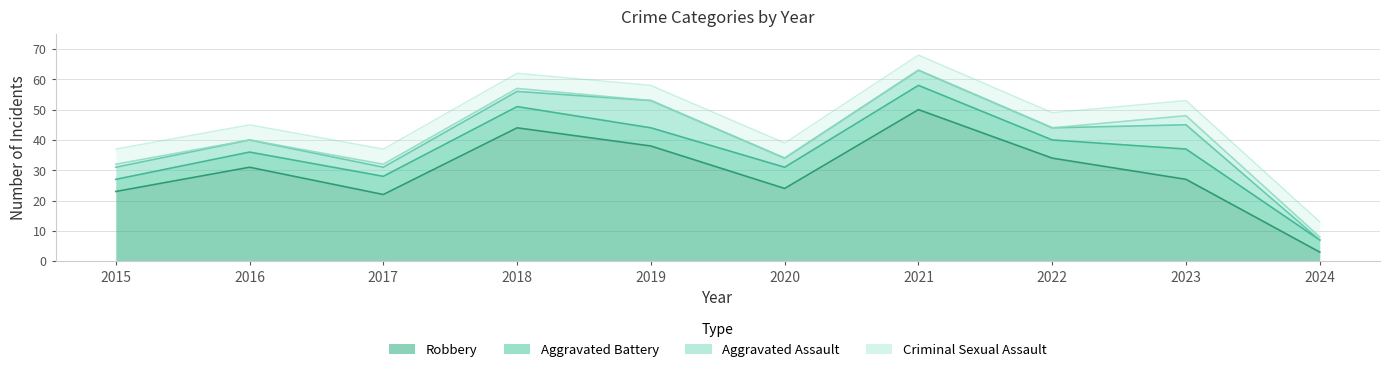

What is the highest value of the Aggravated Battery series?

10